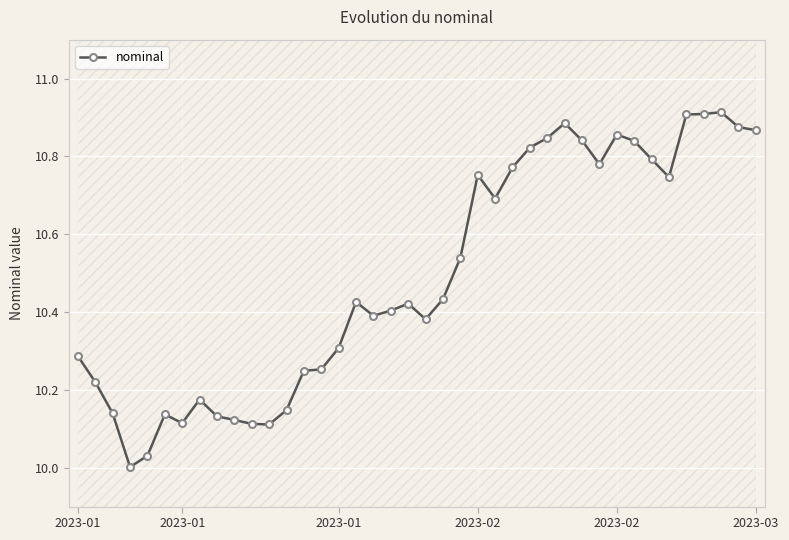

Reading left to right, transcribe all the data shown in this chart.

10.3	10.2	10.1	10.0	10.0	10.1	10.1	10.2	10.1	10.1	10.1	10.1	10.1	10.2	10.3	10.3	10.4	10.4	10.4	10.4	10.4	10.4	10.5	10.8	10.7	10.8	10.8	10.8	10.9	10.8	10.8	10.9	10.8	10.8	10.7	10.9	10.9	10.9	10.9	10.9